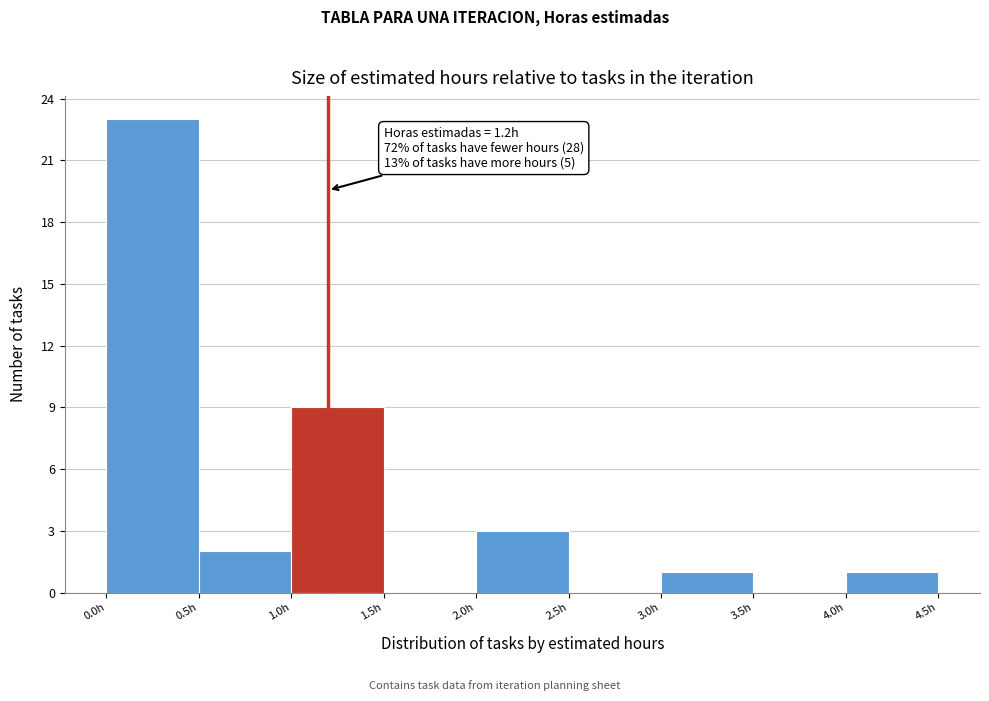

Which range on the x-axis has the tallest bar?

0.0 to 0.5